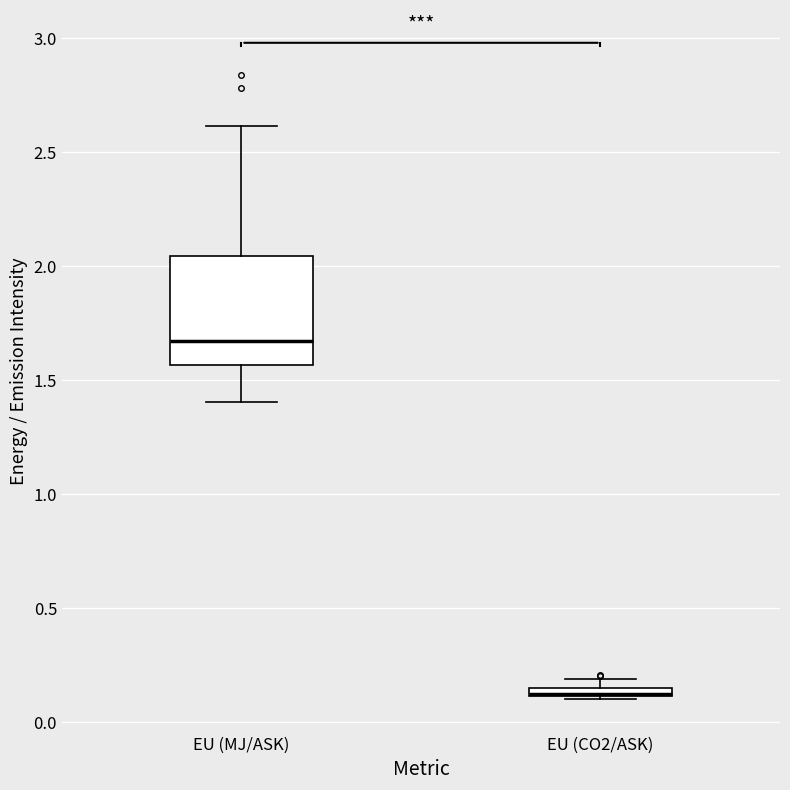

Comparing the boxes themselves (not the whiskers), which one is the tallest?

EU (MJ/ASK)